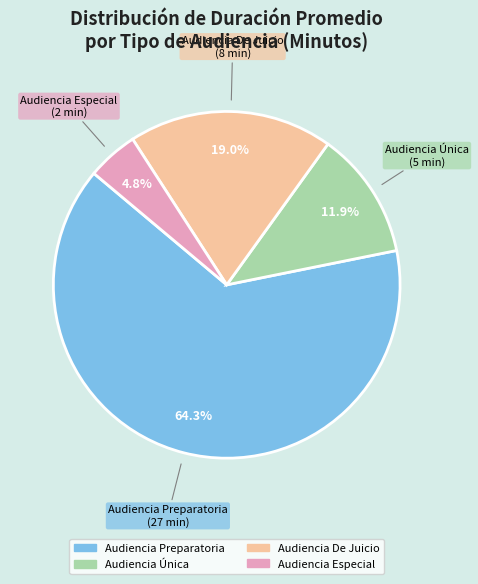

Rank the categories by value from lowest to highest.

Audiencia Especial, Audiencia Única, Audiencia De Juicio, Audiencia Preparatoria